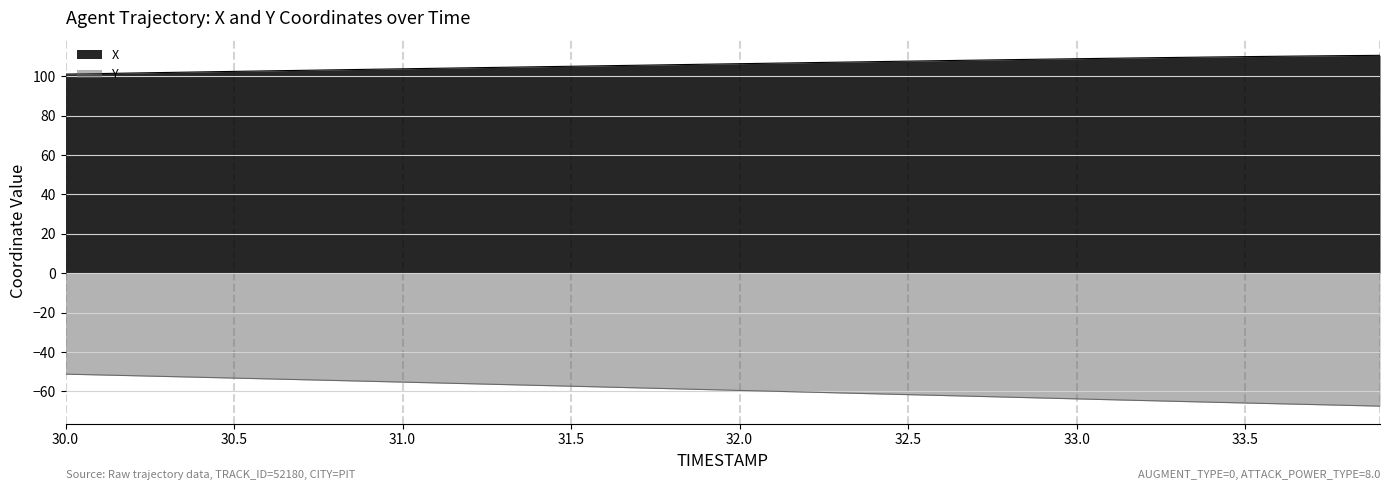

What is the minimum value for X?

101.1